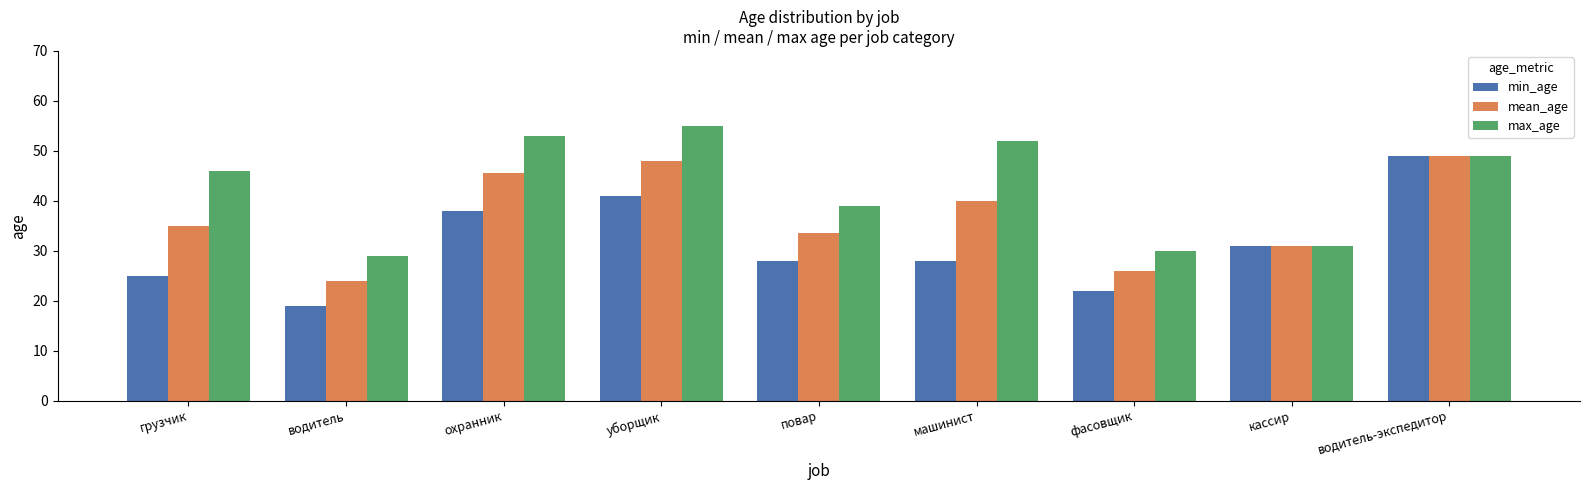

What is the difference between the highest and lowest values at повар?

11.0